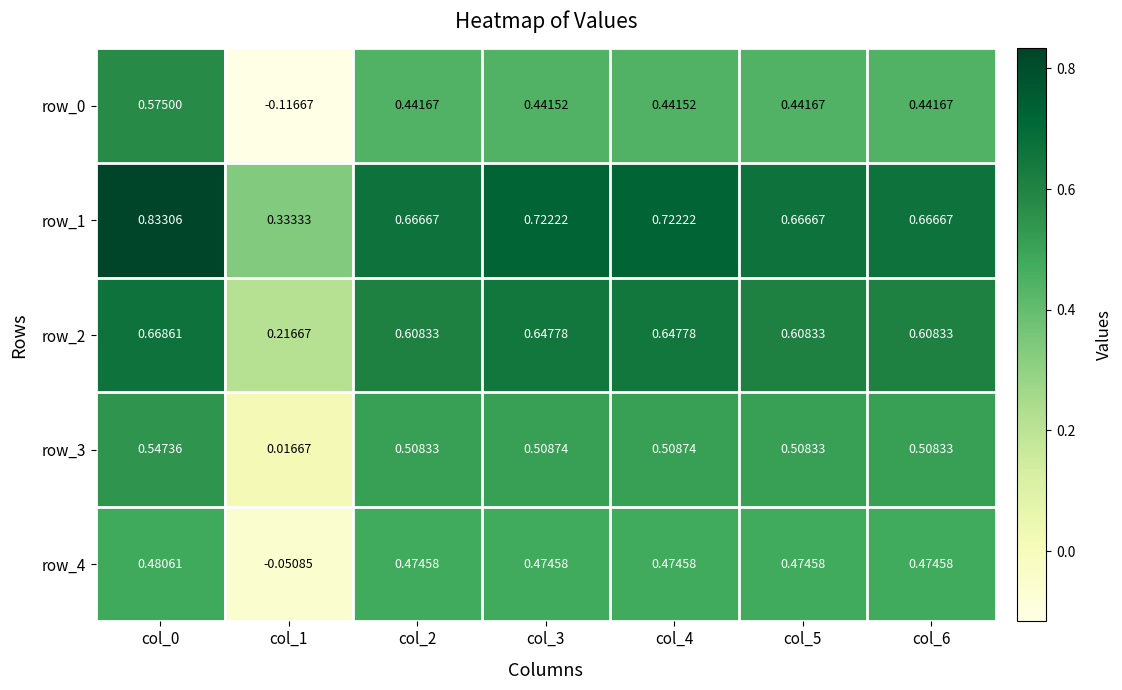

Is the value of row_1 at col_2 greater than the value of row_0 at col_2?

Yes